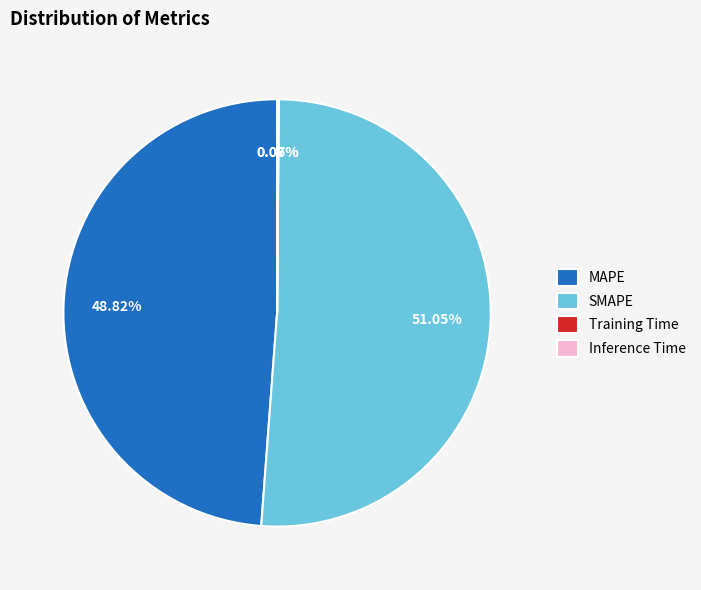

True or false: SMAPE accounts for 51% of the total.

True